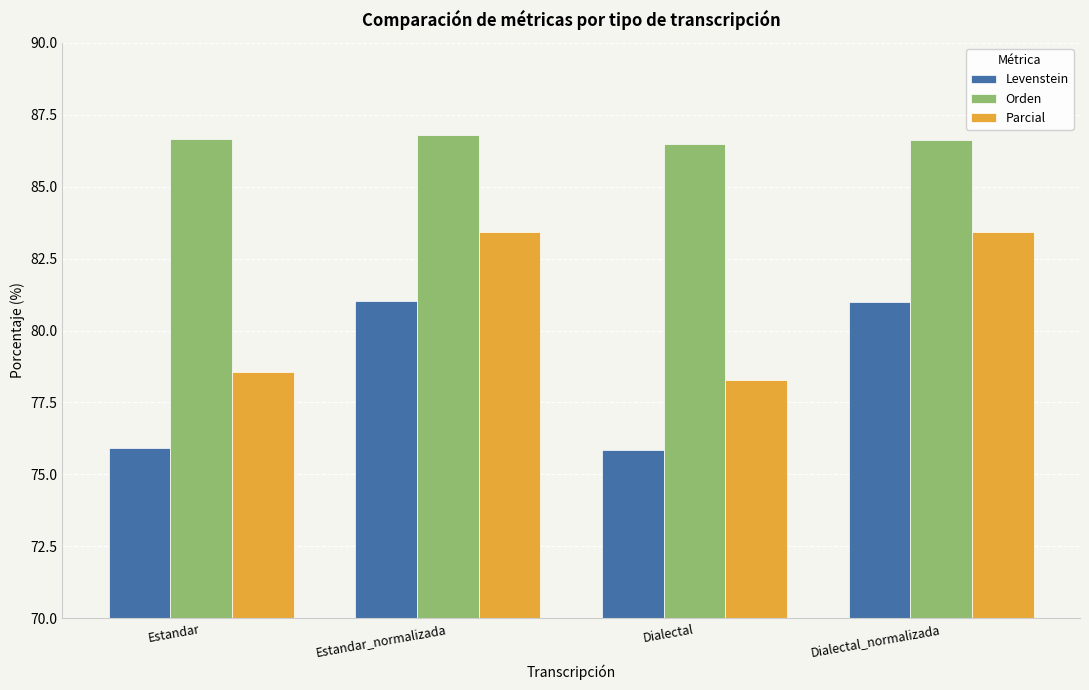

What value does the Levenstein series have at Estandar_normalizada?

81.0